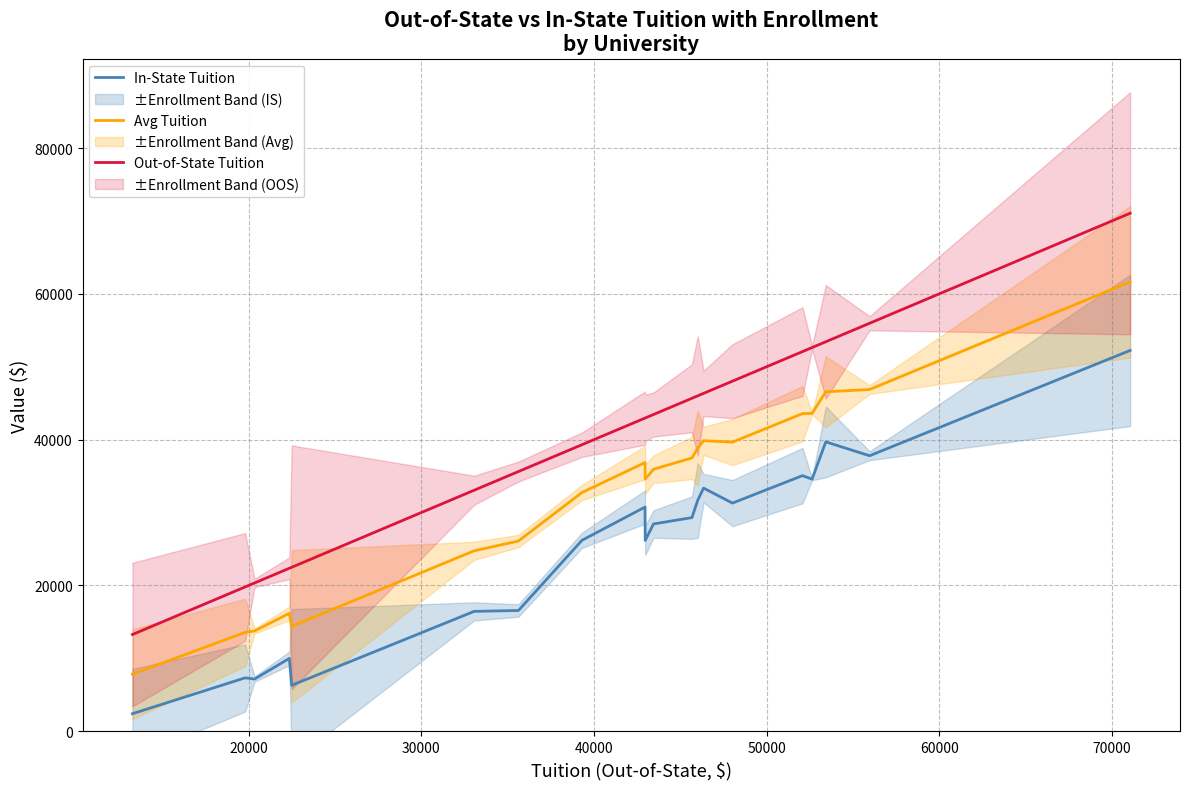

How many categories are shown in the chart?

20